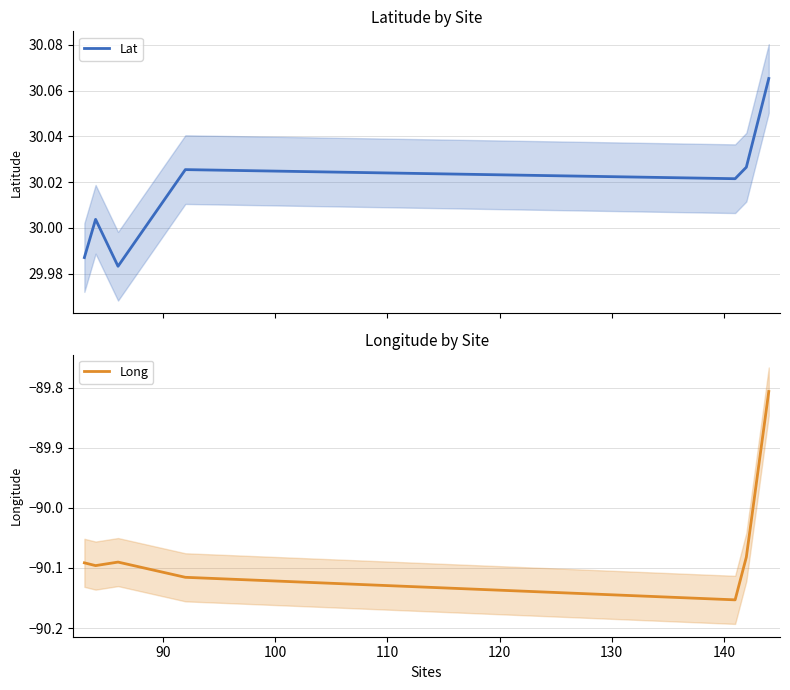

What is the average value of the Lat series?

30.0